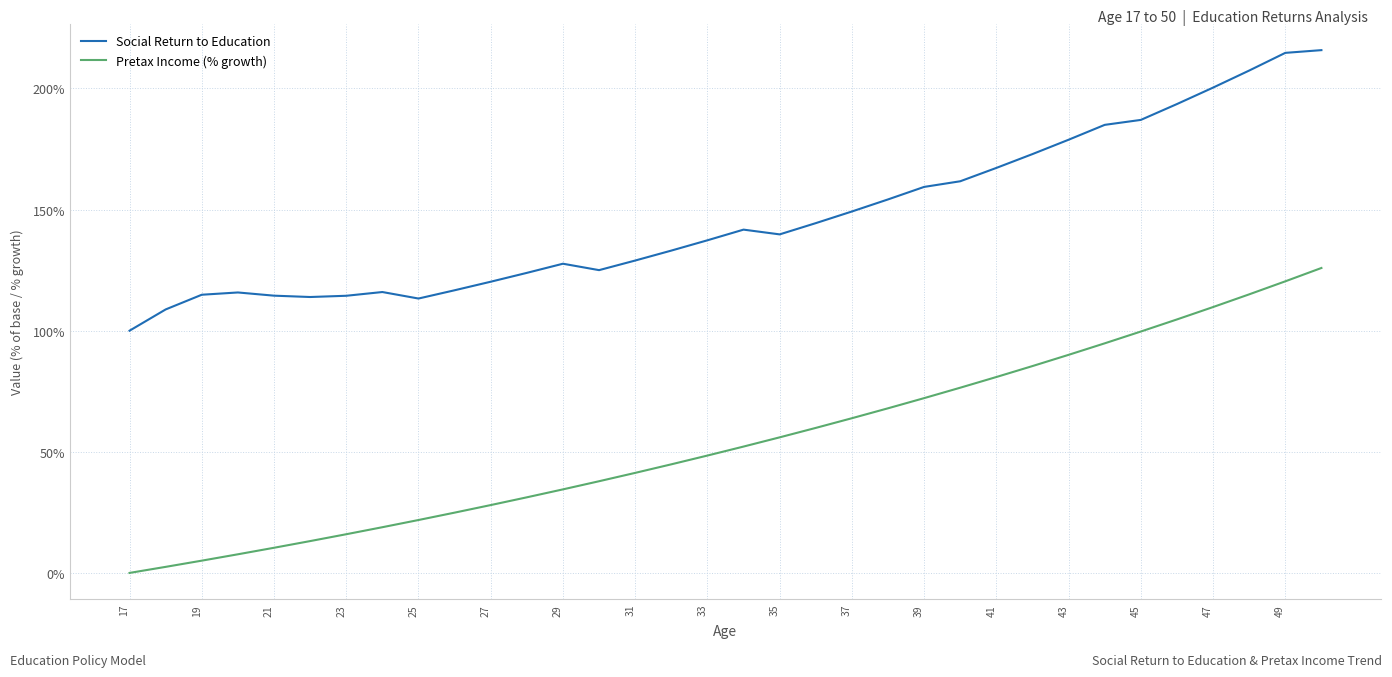

How many series are shown in this chart?

2